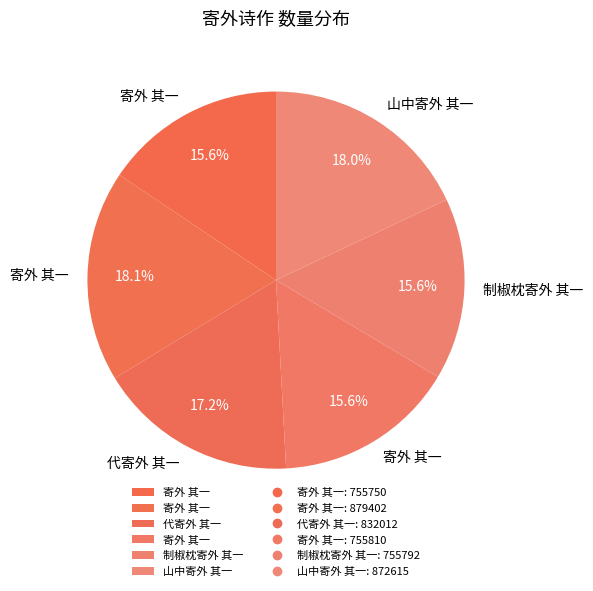

Count the number of slices in the pie.

6